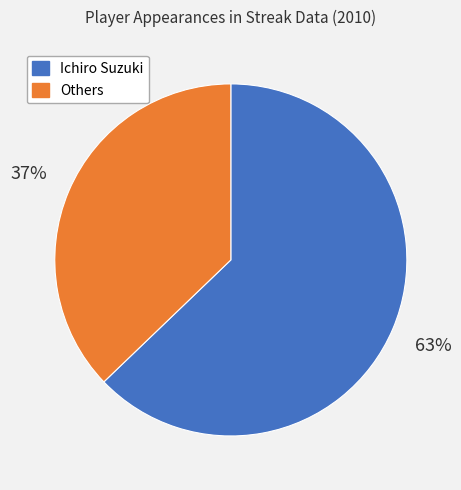

Is there any slice that represents more than half of the pie?

Yes